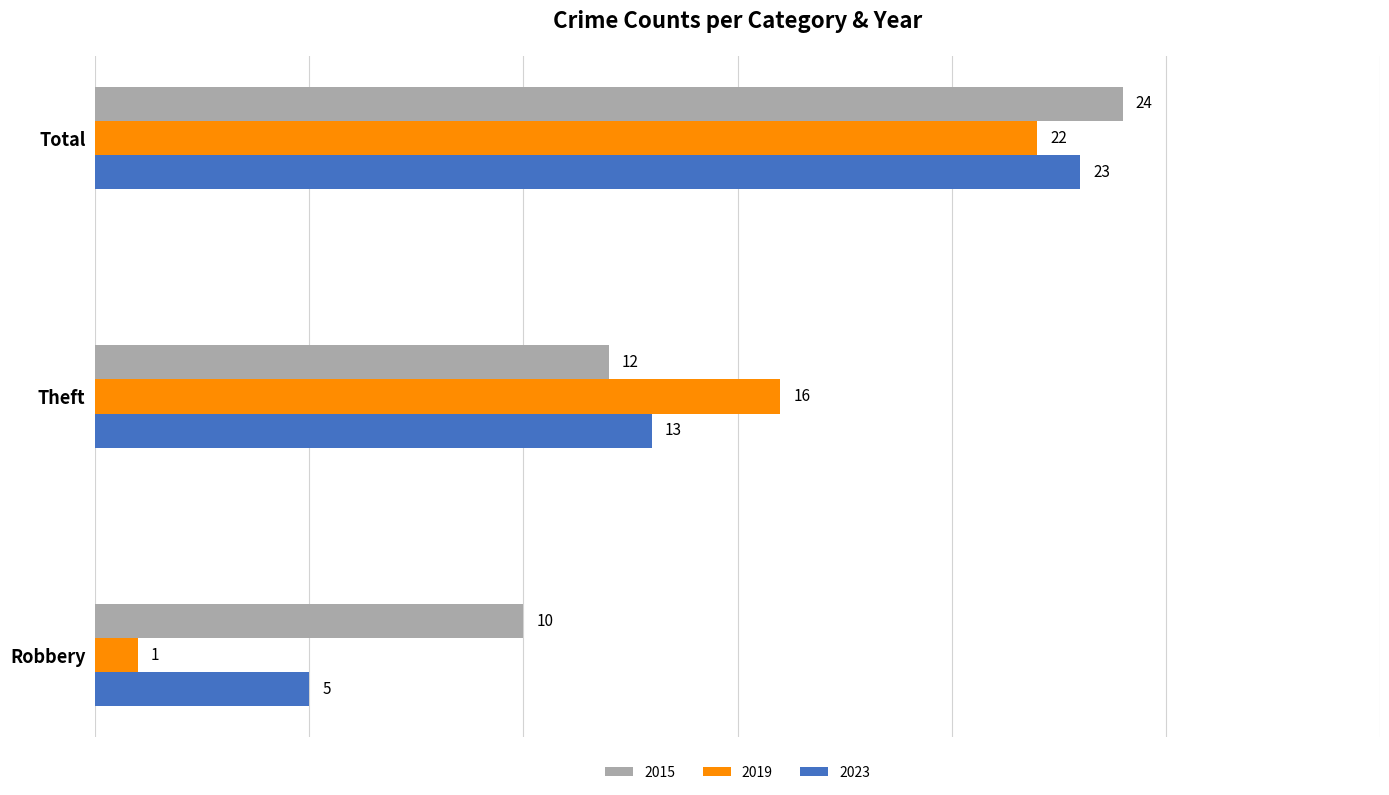

At which category is the sum across all series the highest?

Total